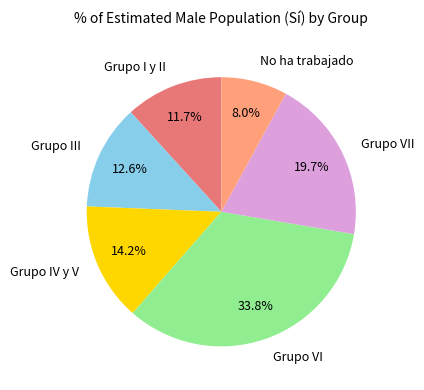

To the nearest percent, what percentage of the pie is Grupo I y II?

12%